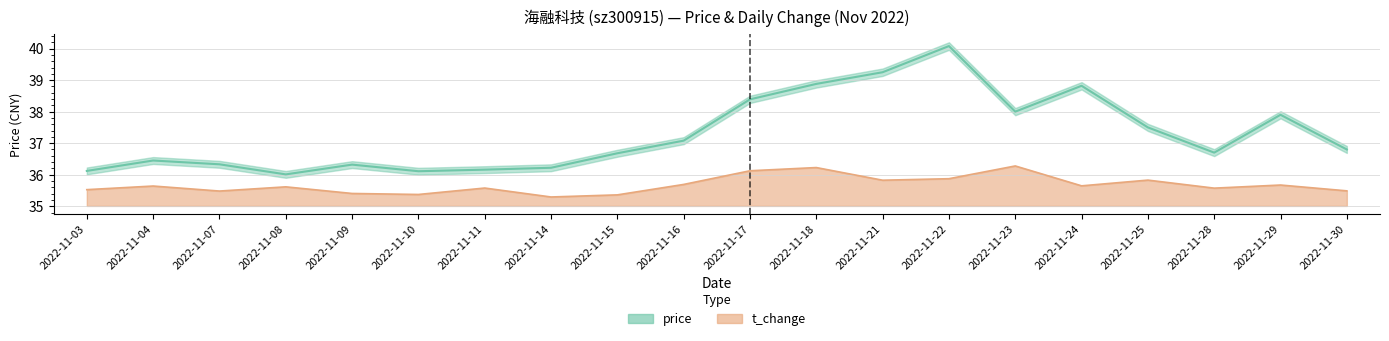

What is the minimum value shown in the chart?

35.3